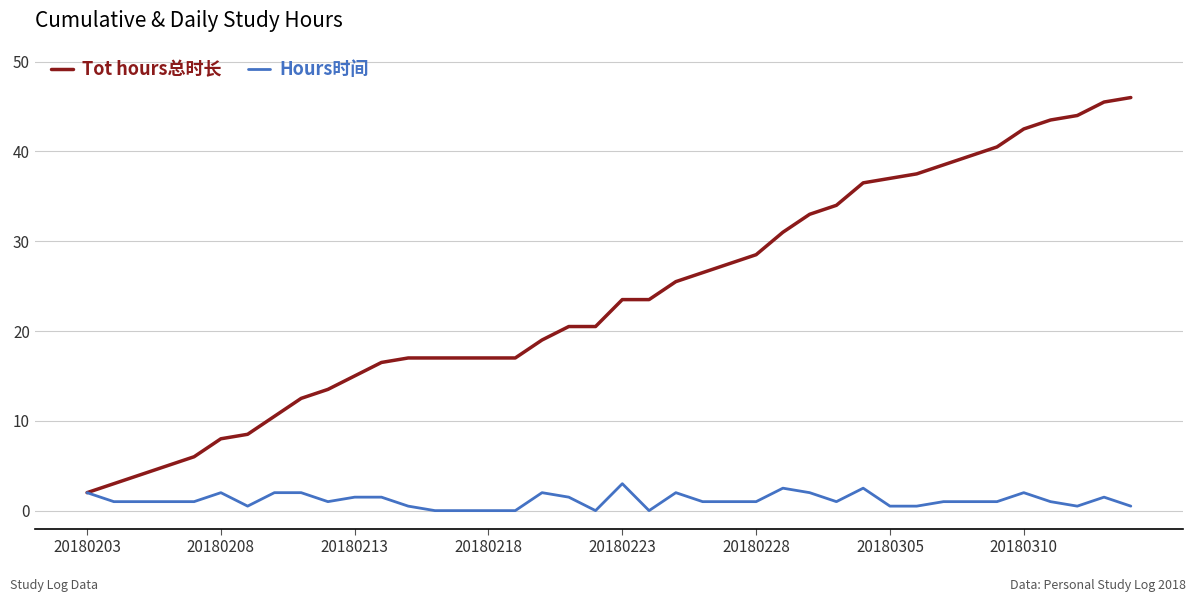

What is the maximum value for Tot hours总时长?

46.0